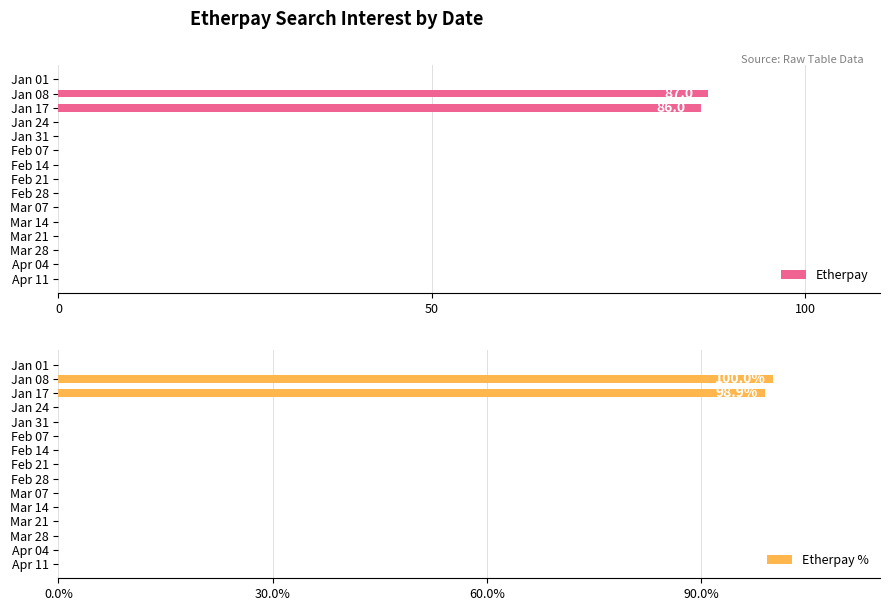

Is it true that Etherpay equals -57 at Feb 07?

False